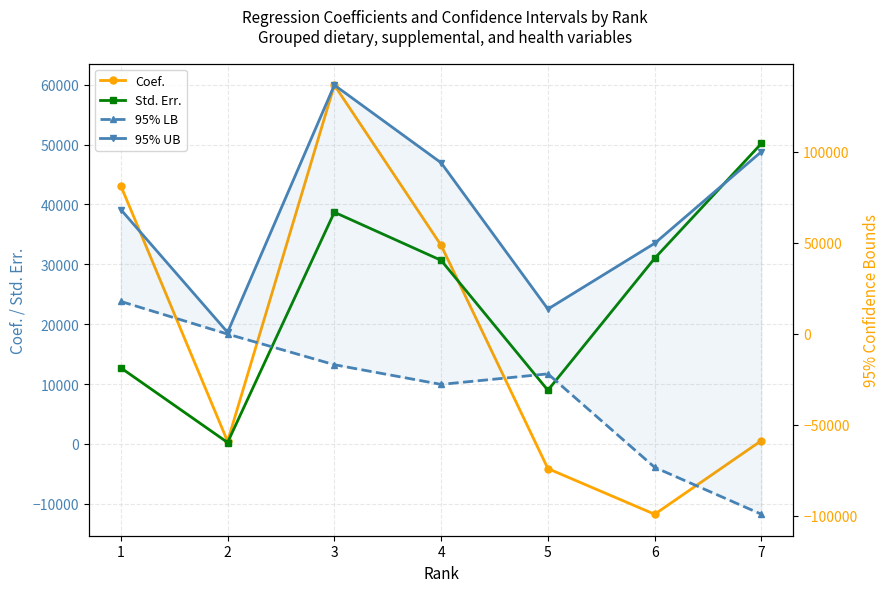

At which label does 95% LB reach its peak?

1